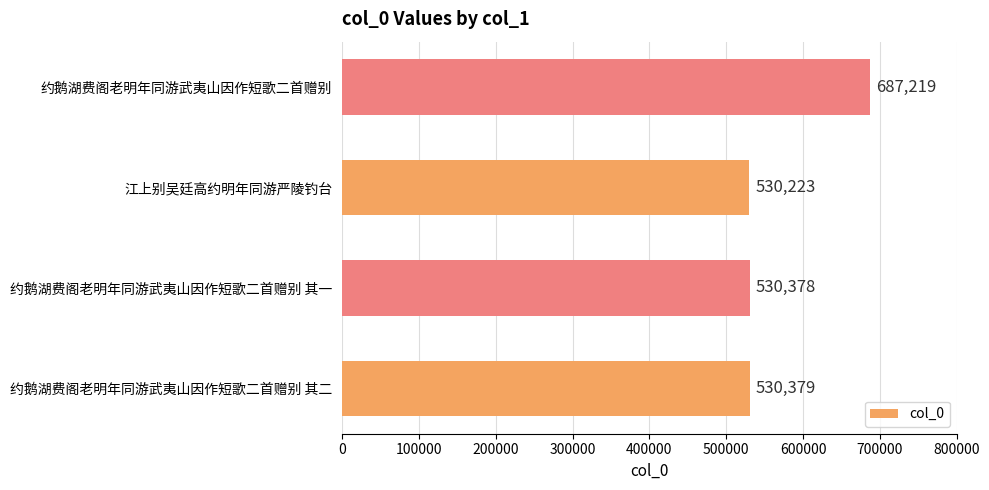

What is the minimum value shown in the chart?

530223